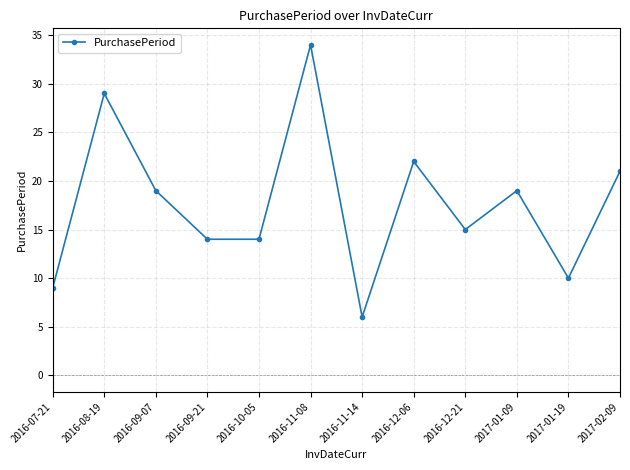

What is the sum of all values?

212